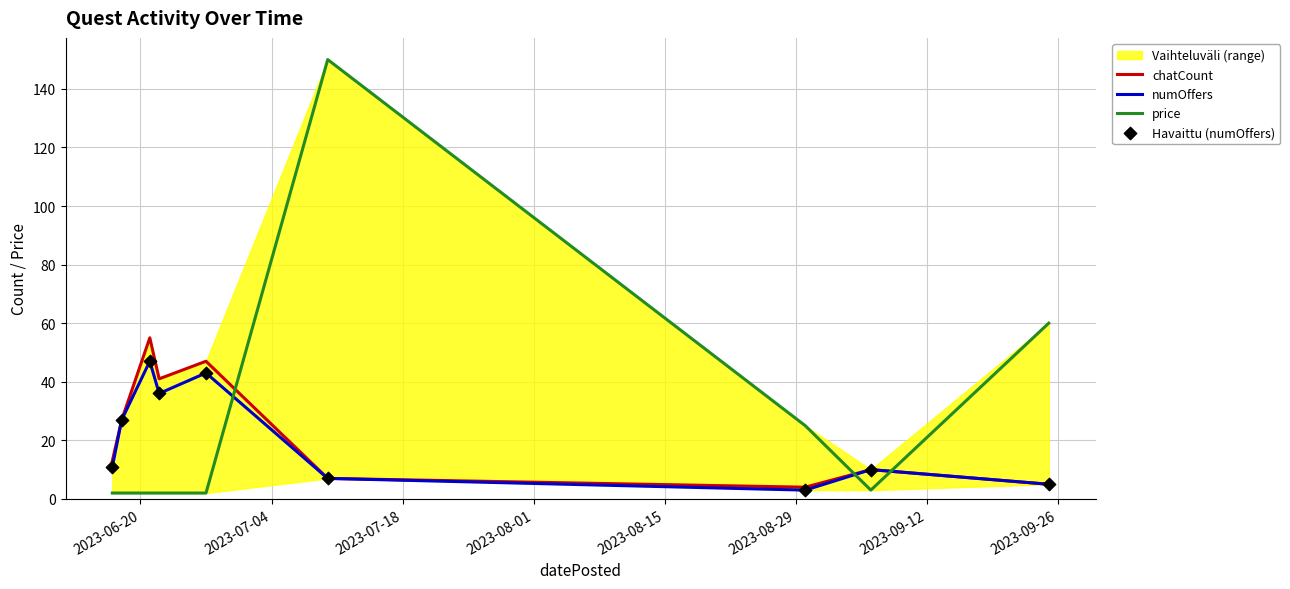

What is the maximum value for chatCount?

55